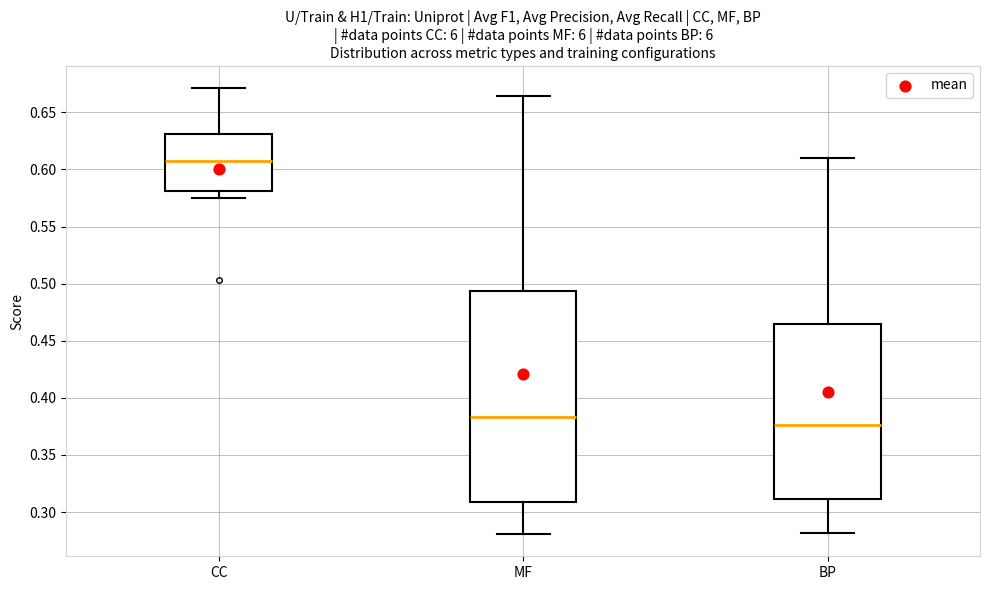

Comparing the boxes themselves (not the whiskers), which one is the tallest?

MF